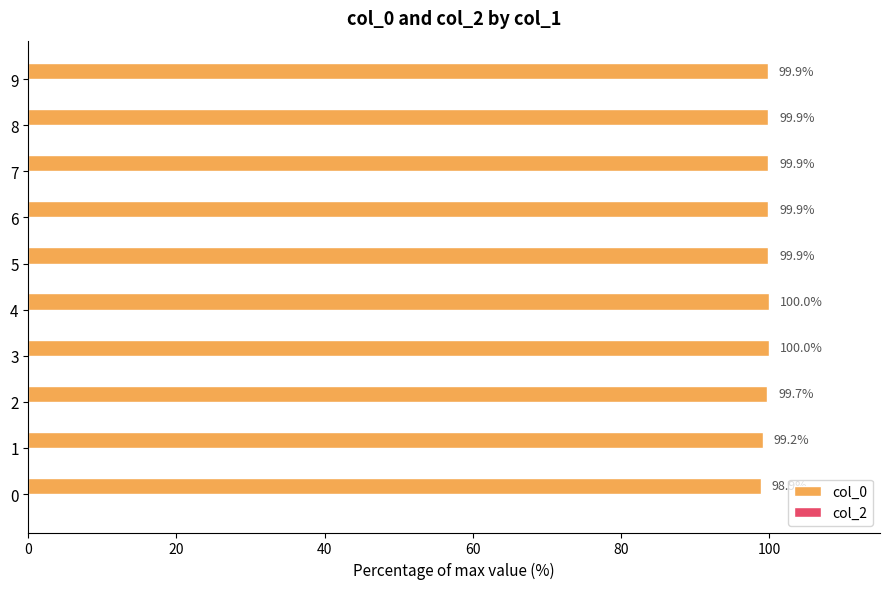

What is the smallest value displayed?

98.9